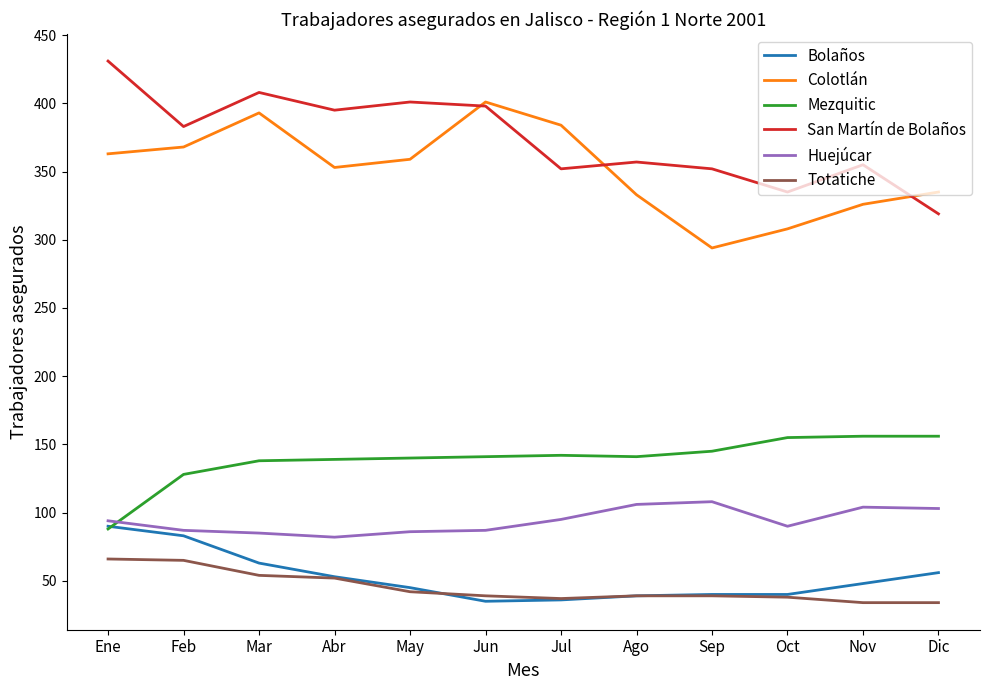

Does the chart display data point markers on the line(s)?

No